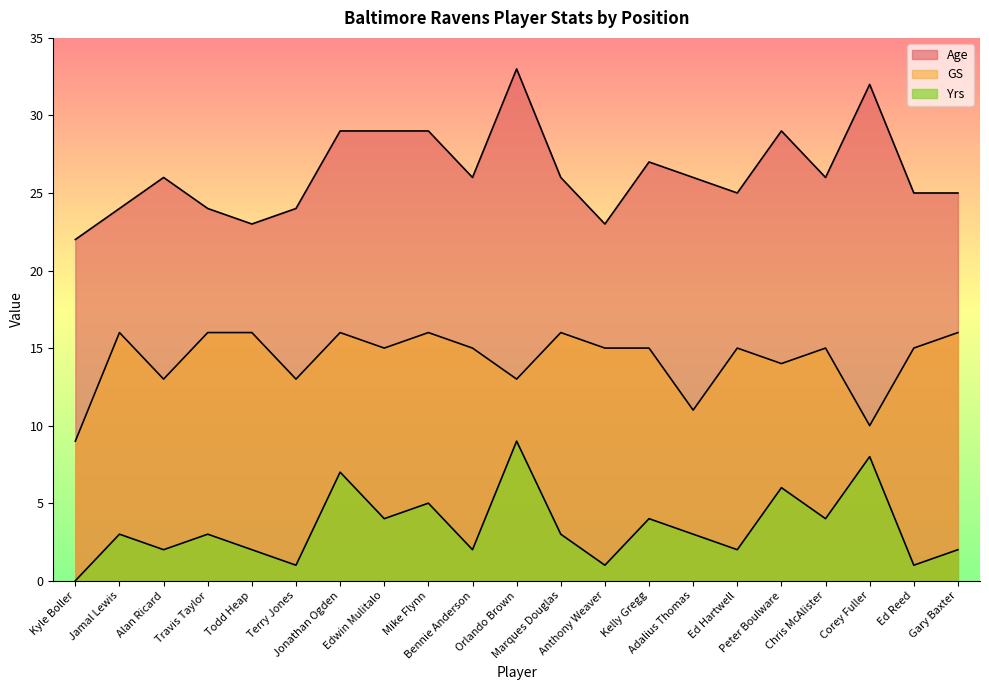

Between Orlando Brown and Chris McAlister, which series saw the biggest shift?

Age